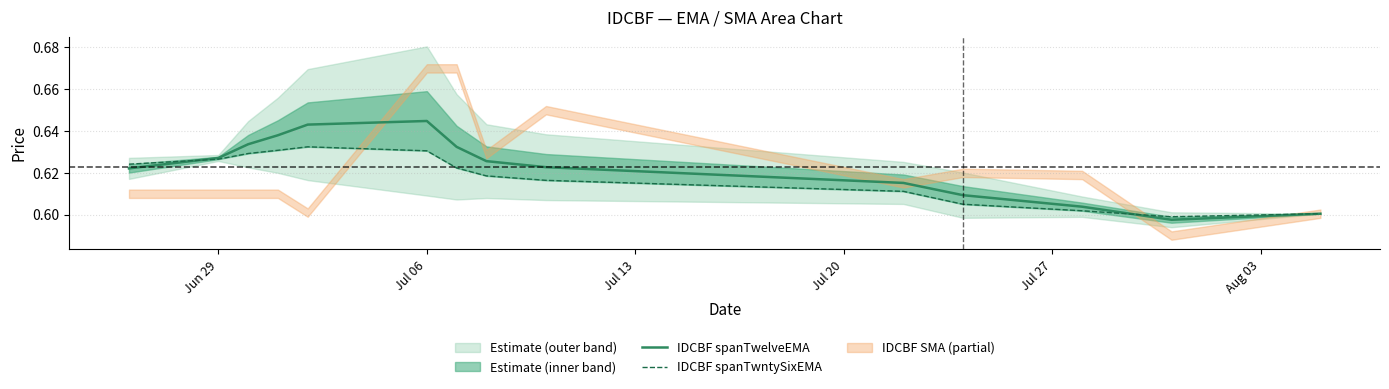

In IDCBF spanTwelveEMA, how many points are higher than both neighbors (excluding endpoints)?

1